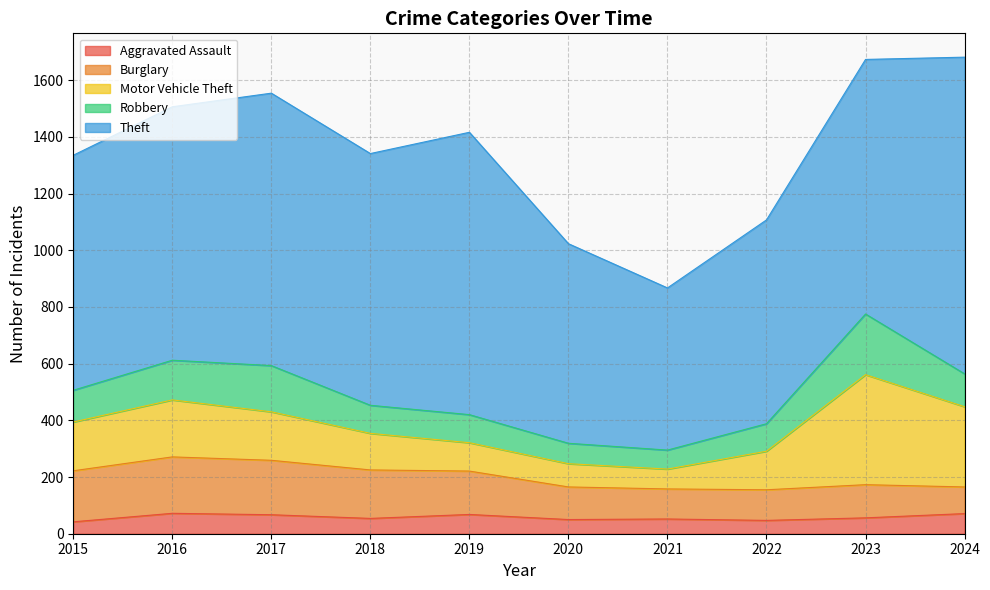

At which label is Robbery closest to 140?

2016